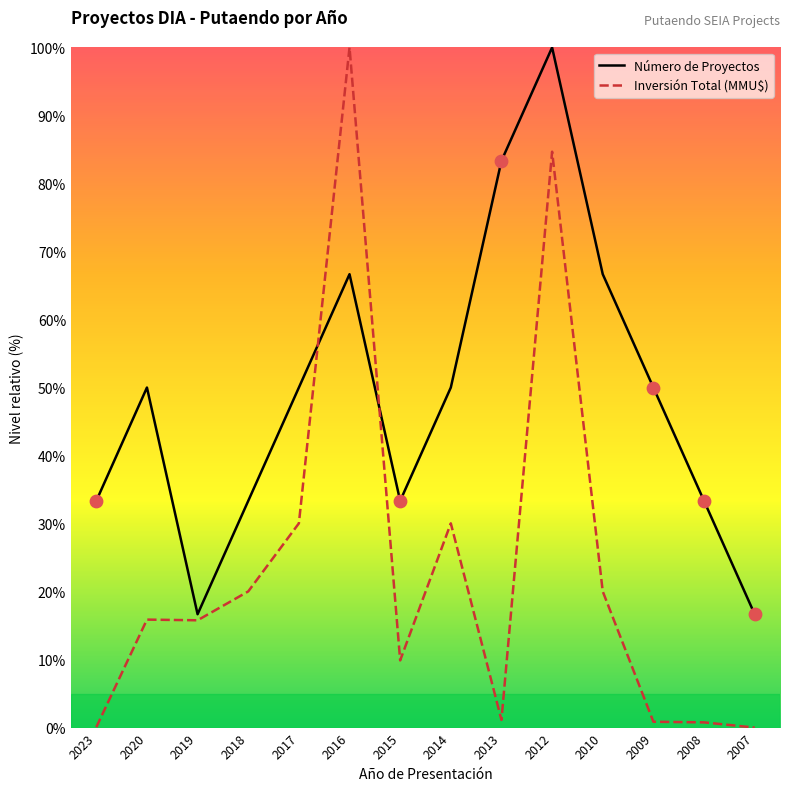

At how many categories does at least one series exceed 81?

3